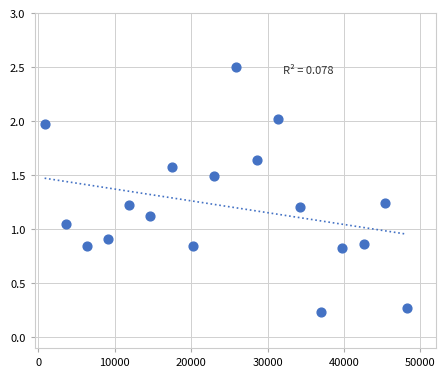

What is the range of Y values (max minus min)?

2.3